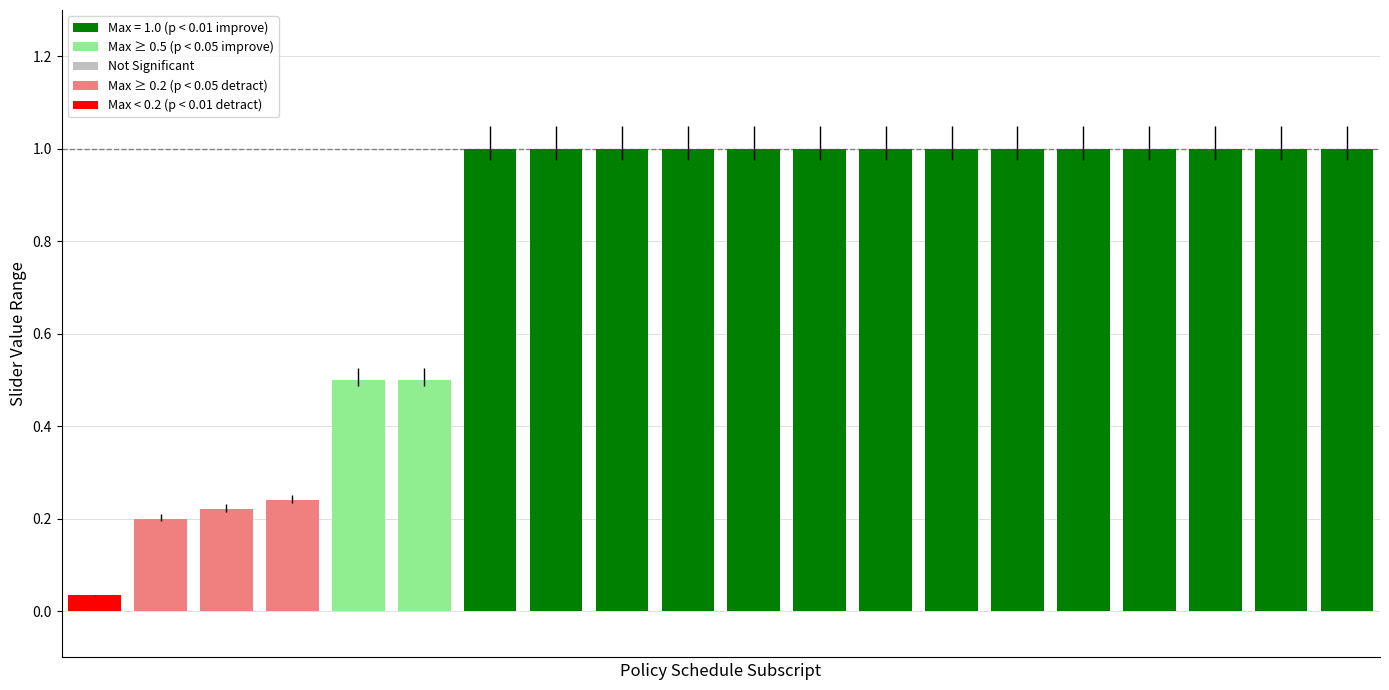

The value of Max Slider Value at elec change exports is 1.7. True or false?

False